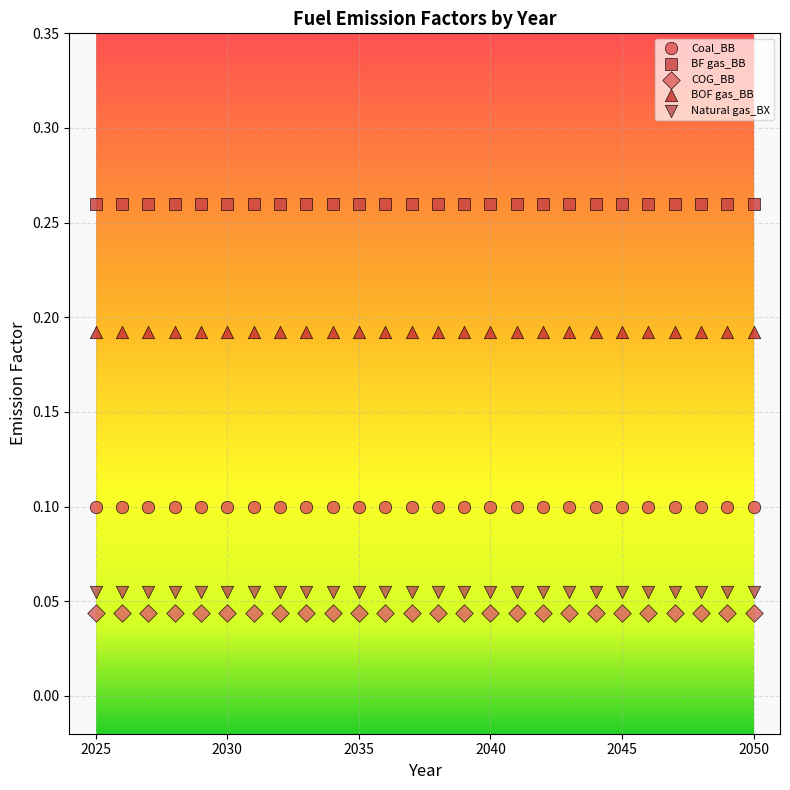

Which series contains the highest Y value?

BF gas_BB